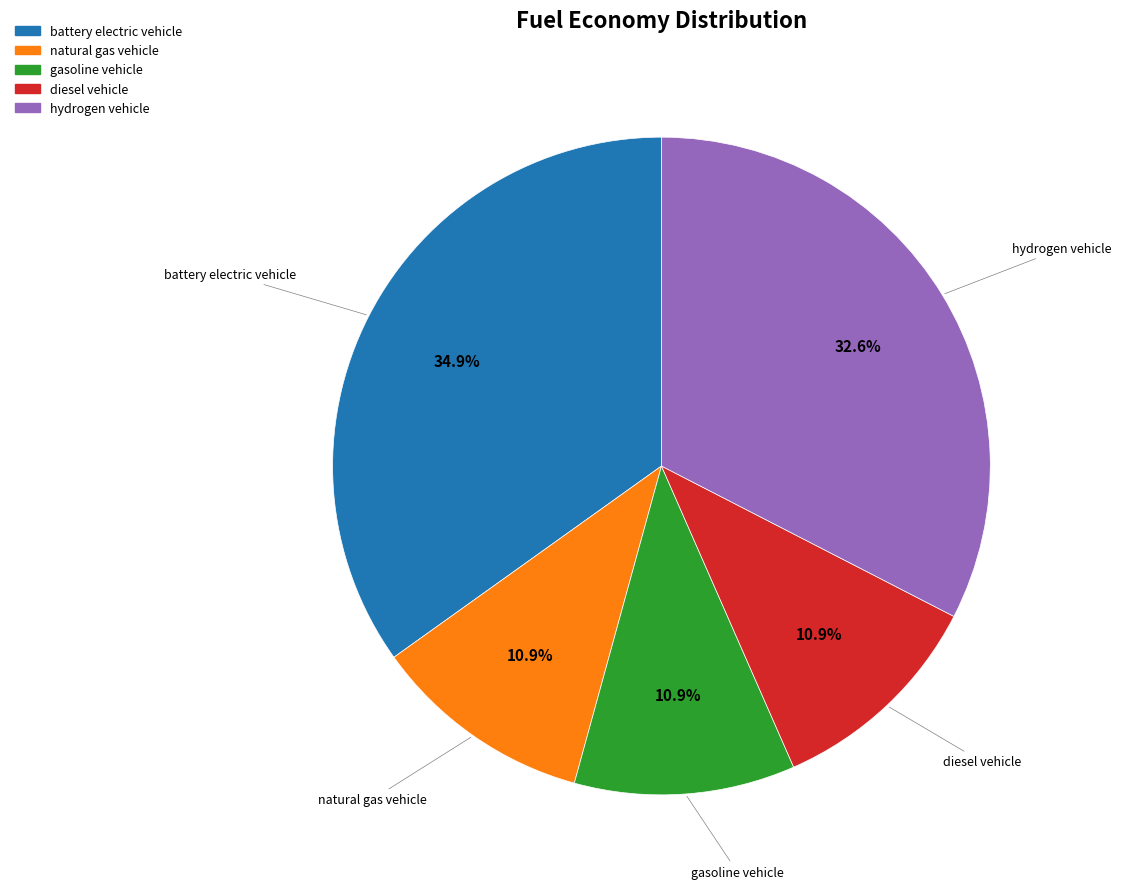

Is natural gas vehicle the majority of the pie?

No